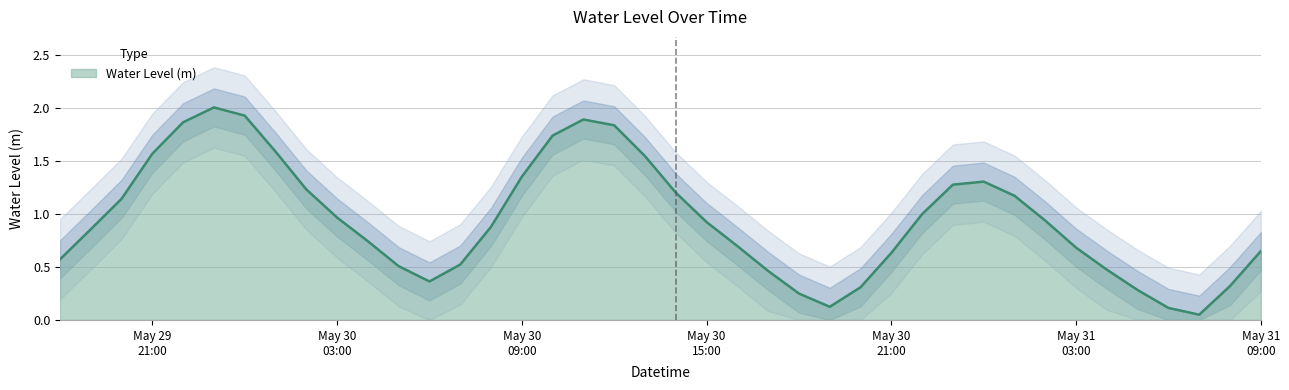

What is the highest value of the Water Level (m) series?

2.0